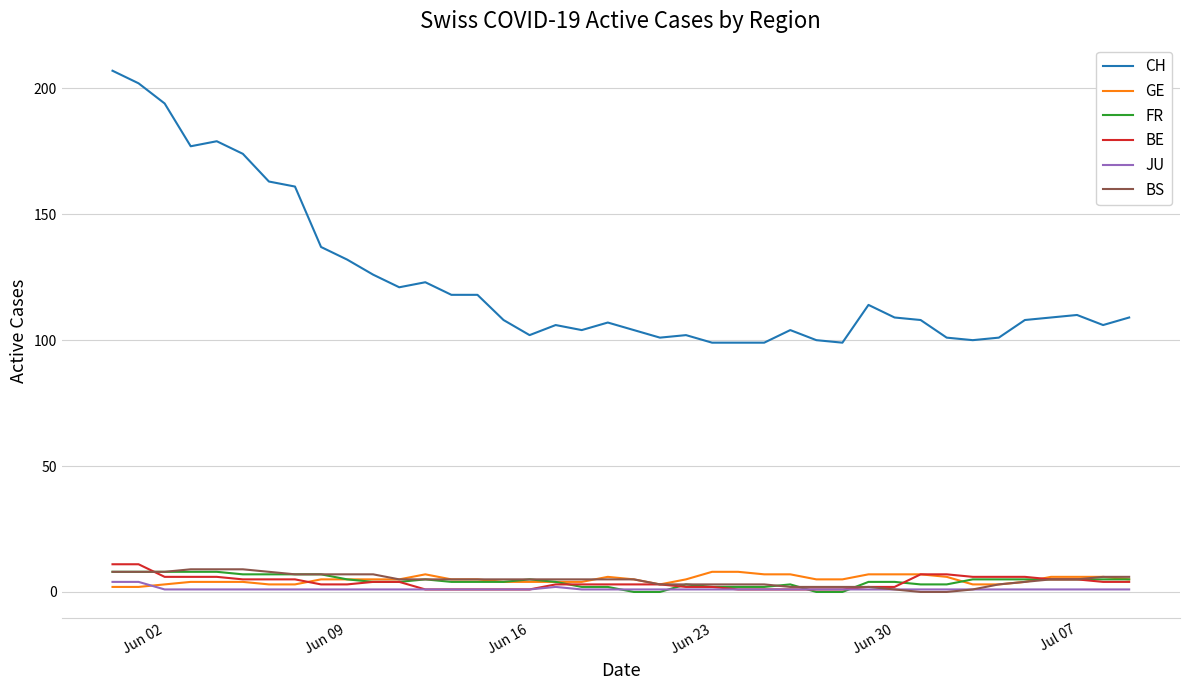

What are all the series names shown in the legend?

CH, GE, FR, BE, JU, BS